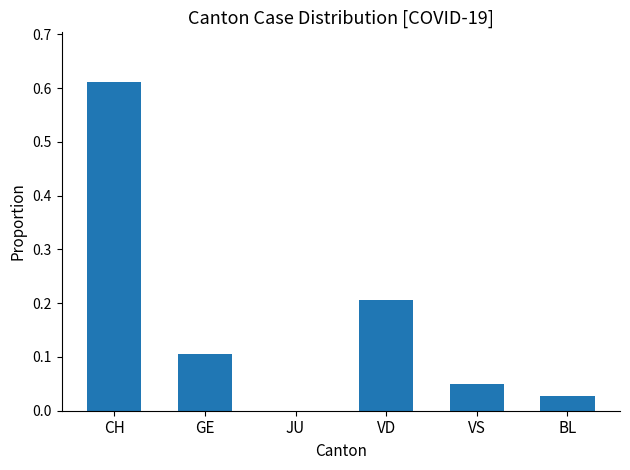

Which category has the highest value across all series?

CH